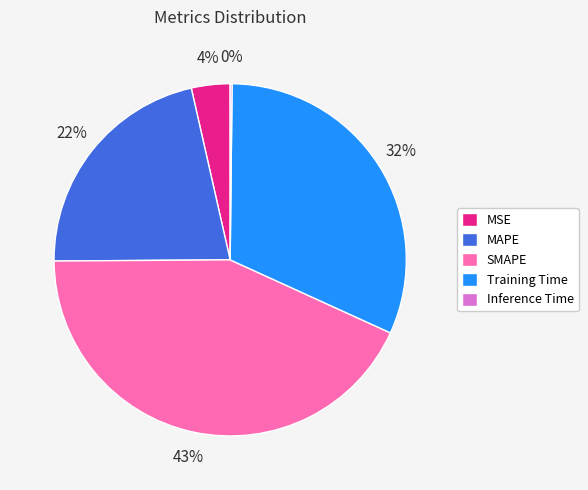

Is it true that MAPE is 22% of the pie?

True